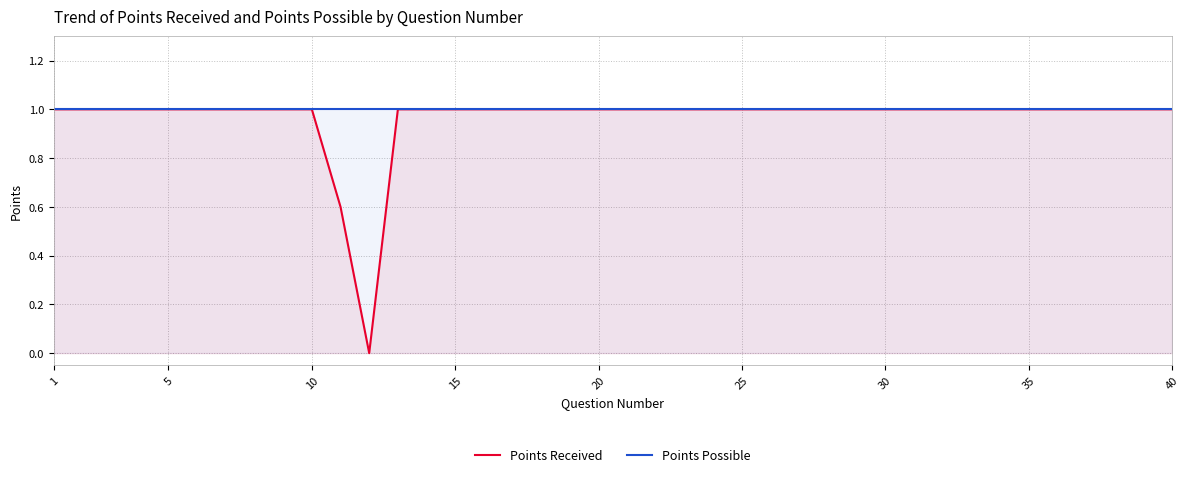

Which series has the largest total across all categories?

Points Possible